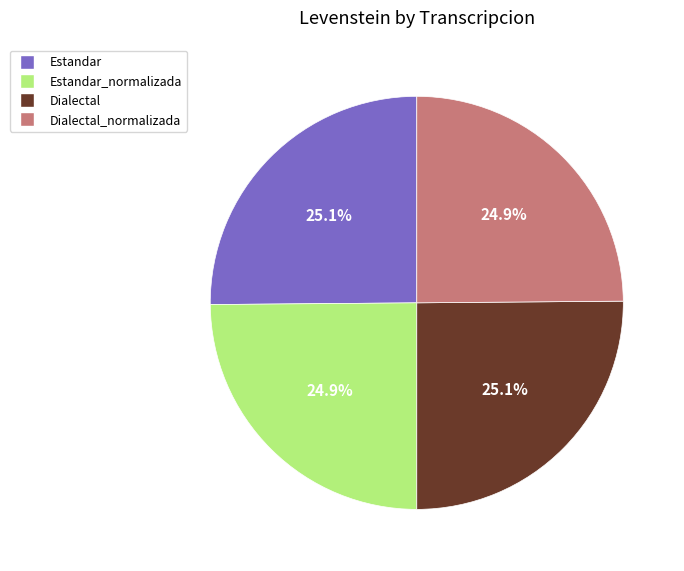

Does any single category account for the majority?

No